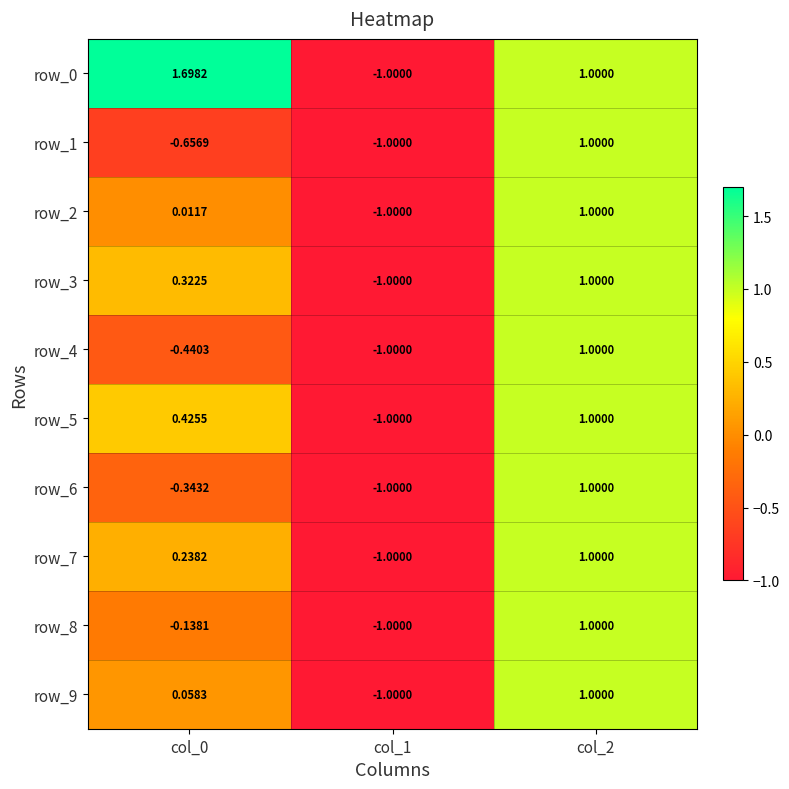

Is the value of row_8 at col_0 greater than the value of row_7 at col_1?

Yes